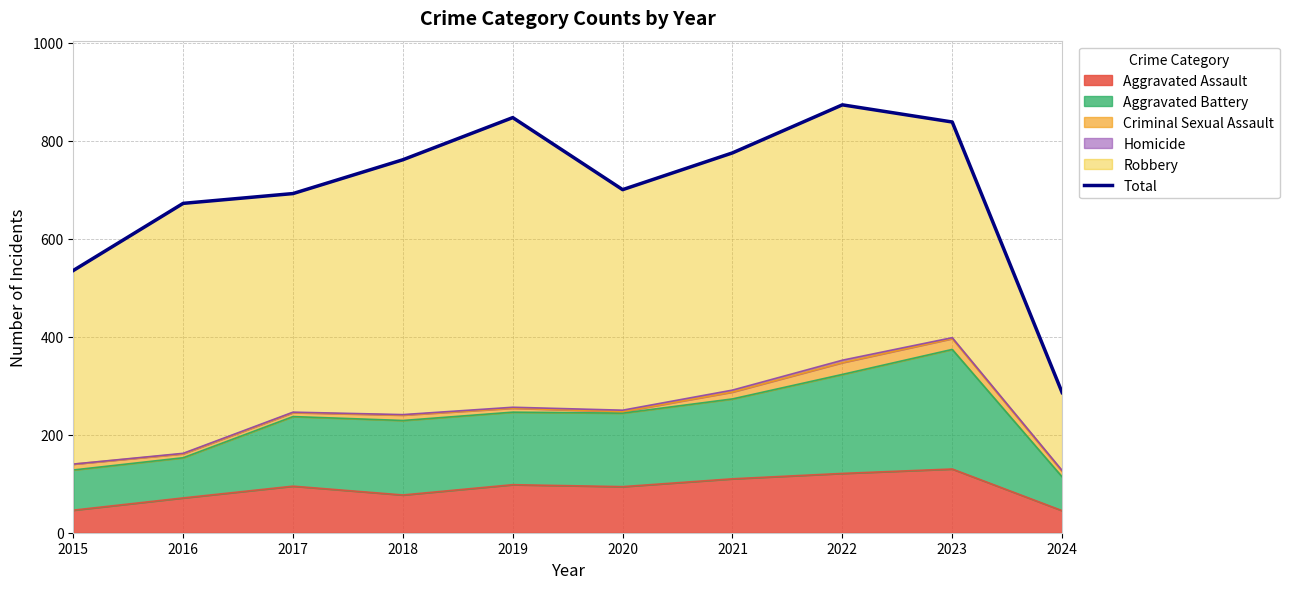

Reading left to right, transcribe all the data shown in this chart.

2015=535	2016=672	2017=692	2018=761	2019=847	2020=700	2021=775	2022=873	2023=838	2024=286